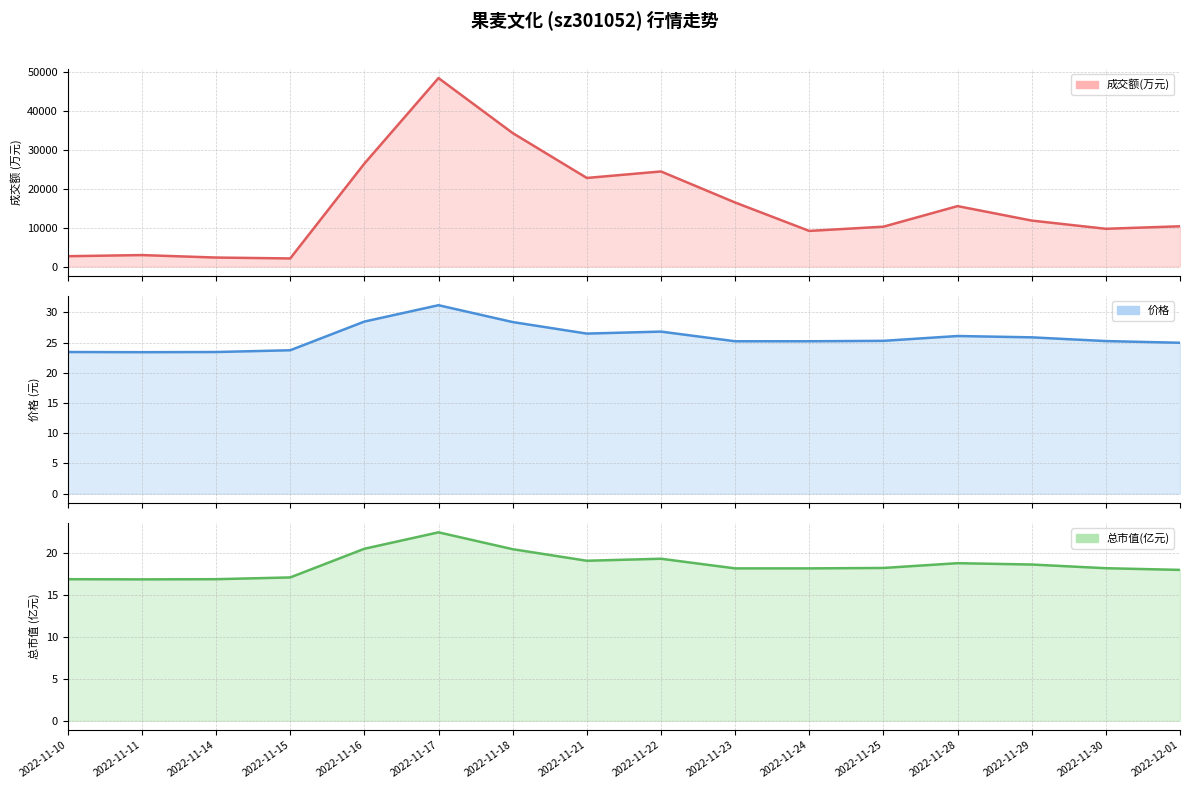

List the series in order of their peak value, lowest first.

总市值(亿元), 价格, 成交额(万元)